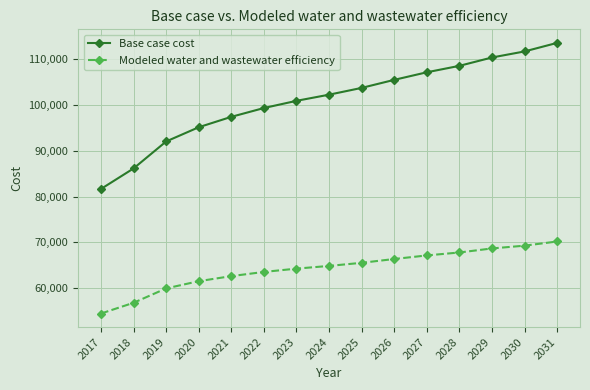

True or false: Base case cost has more than 0 interior local peaks.

False